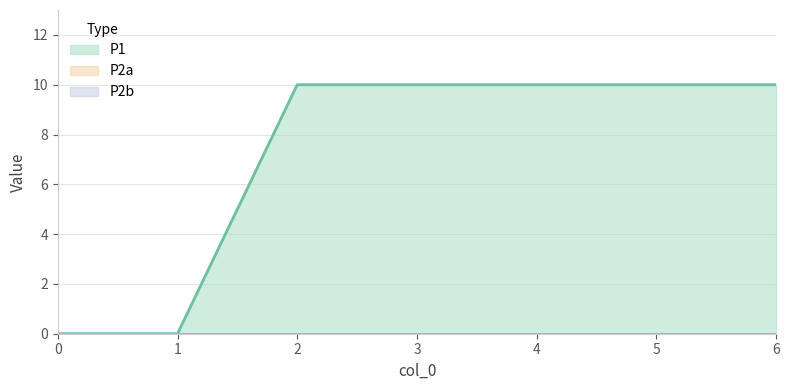

List the series in order of their peak value, highest first.

P1, P2a, P2b